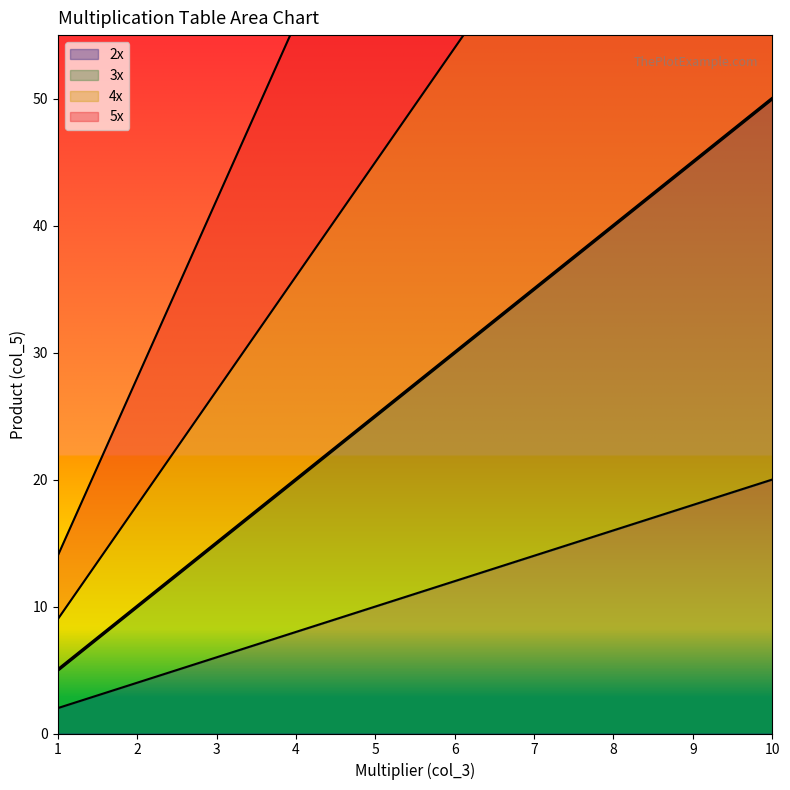

What are all the series names shown in the legend?

2x, 3x, 4x, 5x